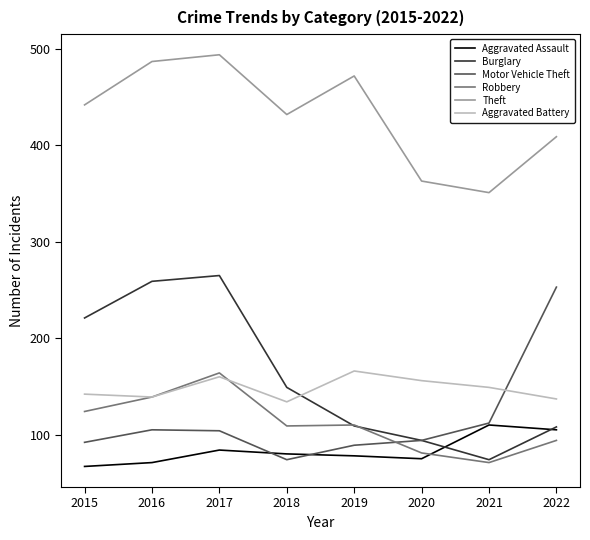

Which series has the largest range (max minus min)?

Burglary